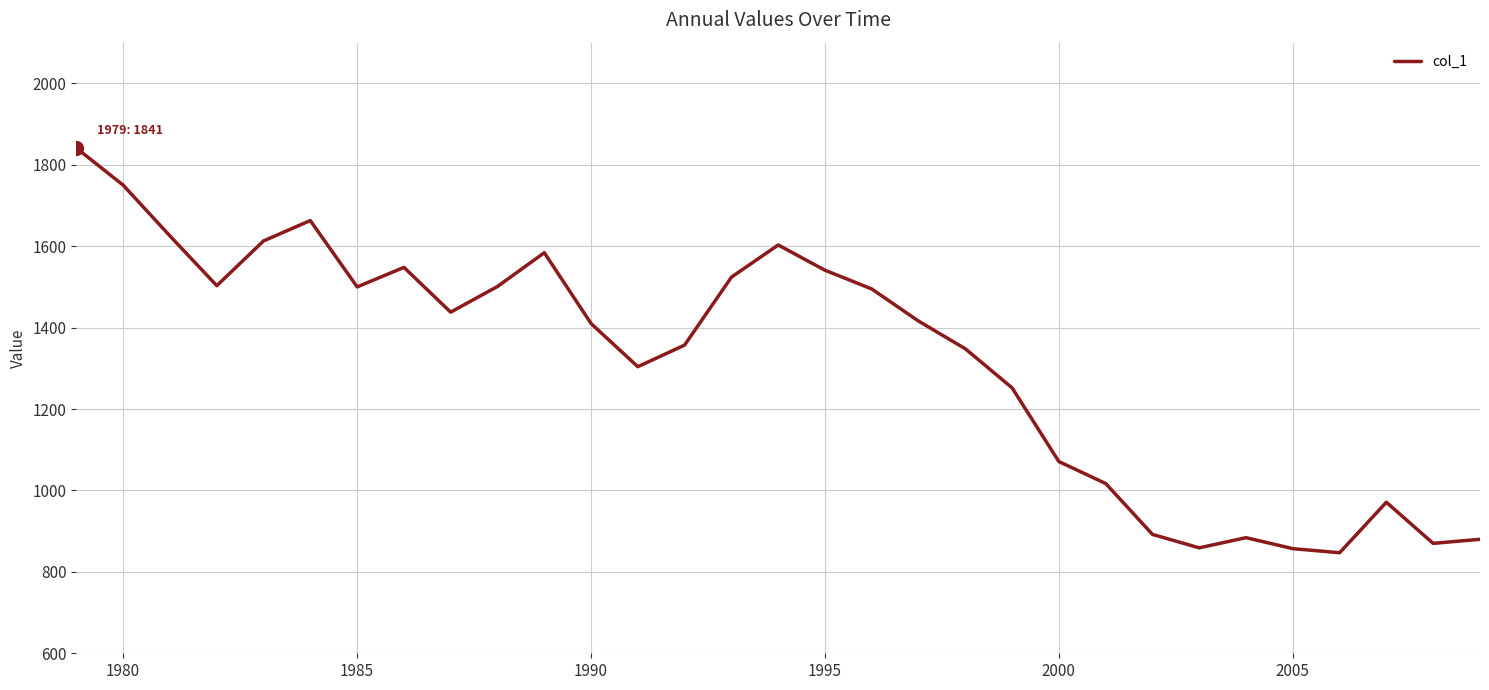

What is the maximum value shown in the chart?

1841